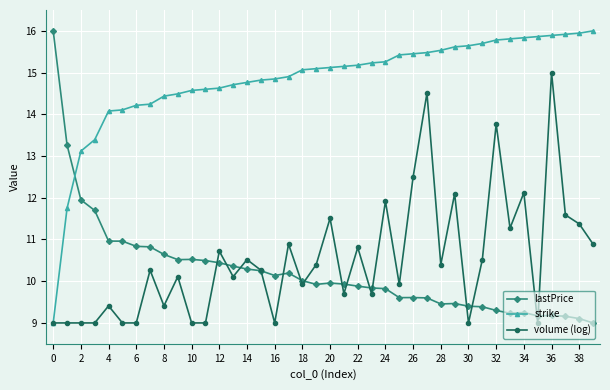

What is the maximum value for volume (log)?

15.0